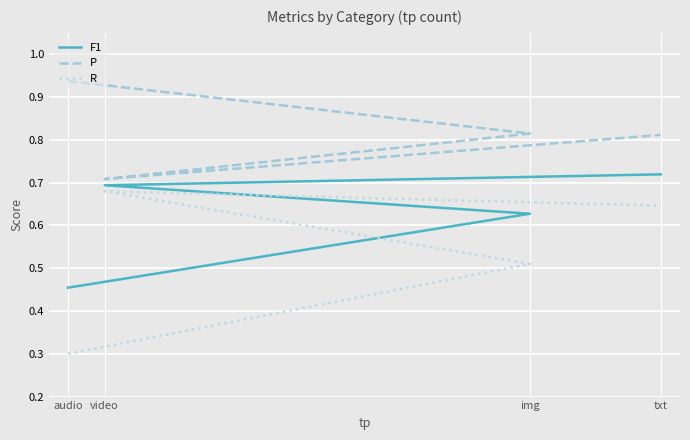

The value of F1 at video is 0.7. True or false?

True